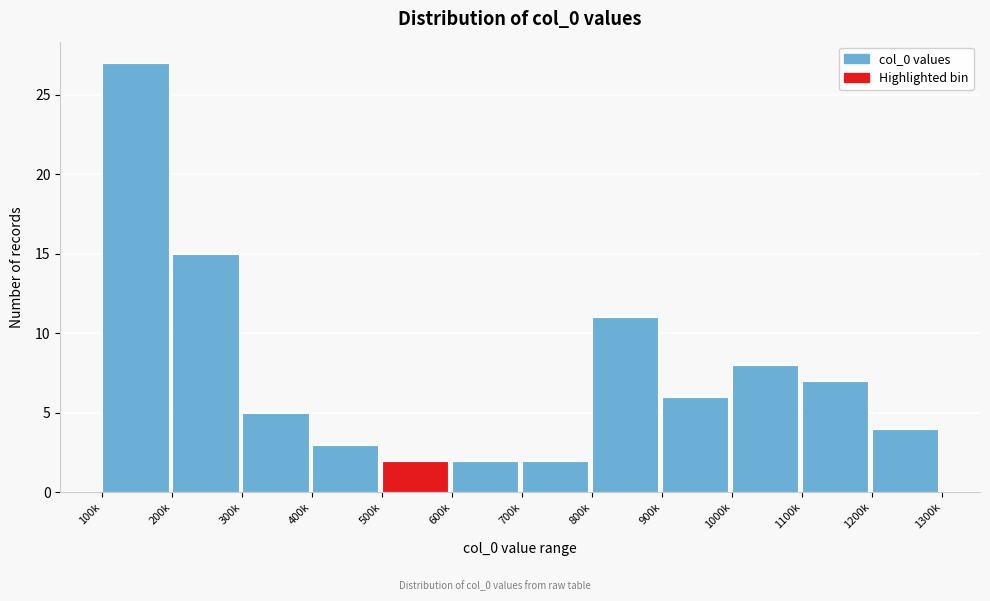

Reading right to left, what are all the values shown in this chart?

1200k=4	1100k=7	1000k=8	900k=6	800k=11	700k=2	600k=2	500k=2	400k=3	300k=5	200k=15	100k=27